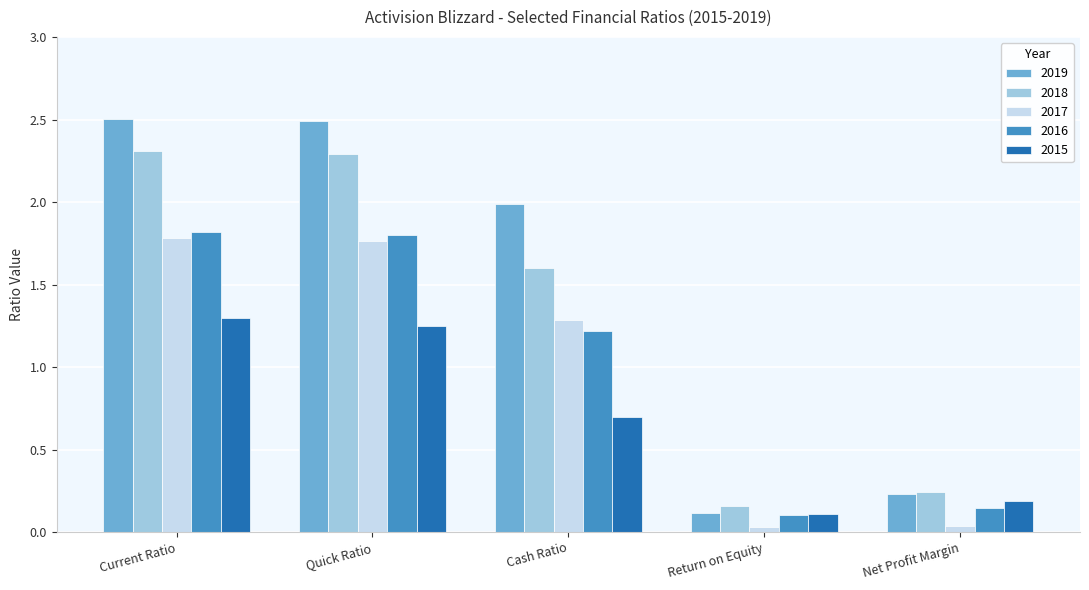

What are all the series names shown in the legend?

2019, 2018, 2017, 2016, 2015